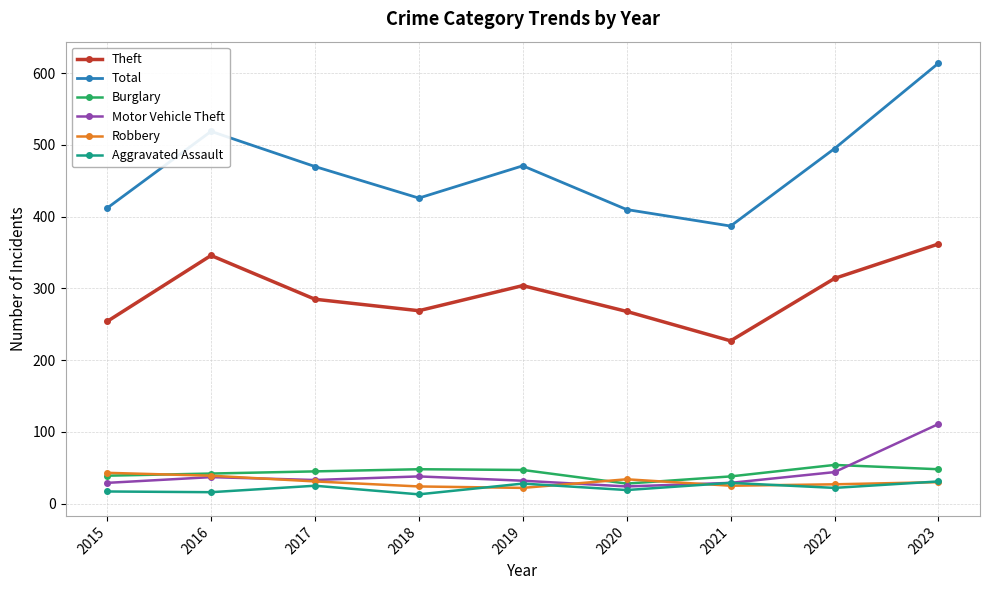

What is the difference between the maximum and minimum values in the Theft series?

135